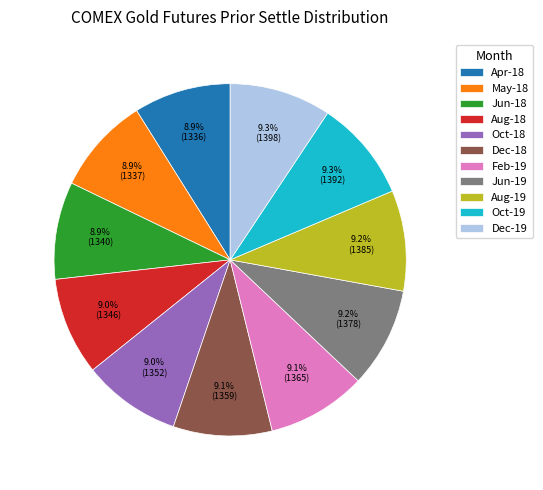

To the nearest percent, what percentage of the pie is Apr-18?

9%